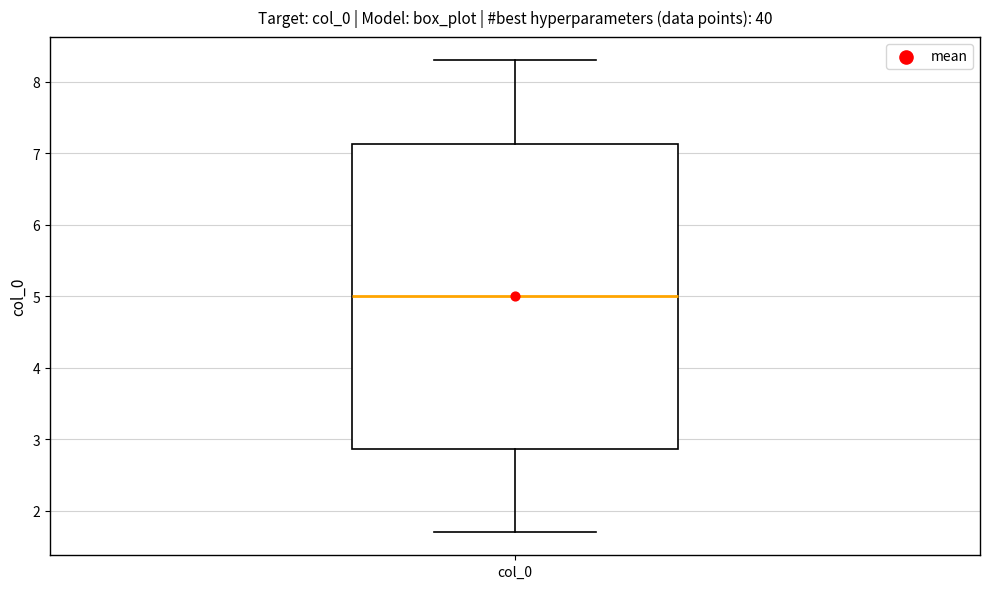

Read this box plot against the y-axis: the position of the median line, the range covered by the box, and the ends of both whiskers. The values are not printed on the chart, so give them approximately, as read against the axis.

median 5.0, box 2.9 to 7.1, whiskers 1.7 to 8.3